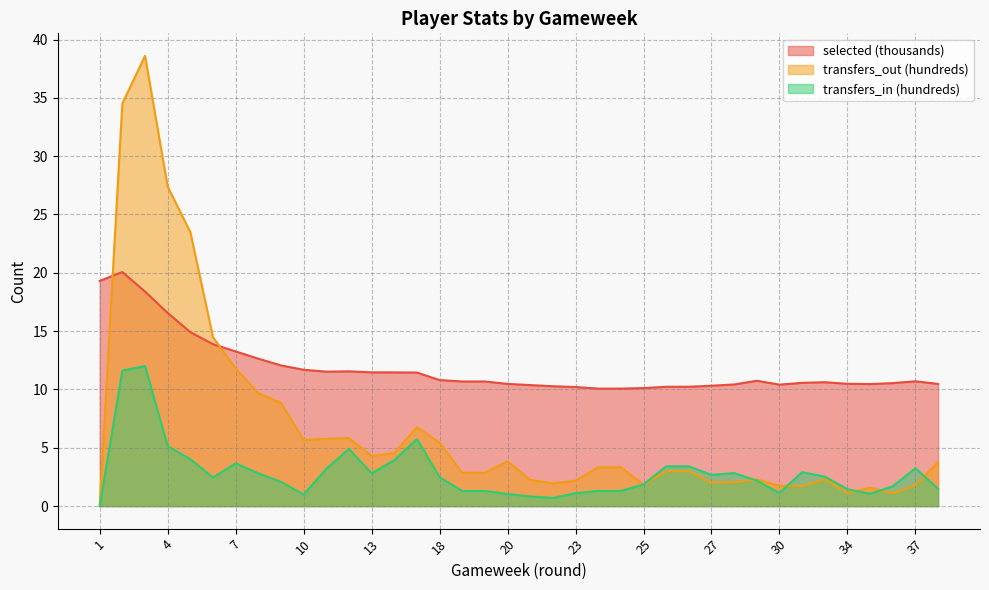

How many interior local peaks does the transfers_in series have?

7